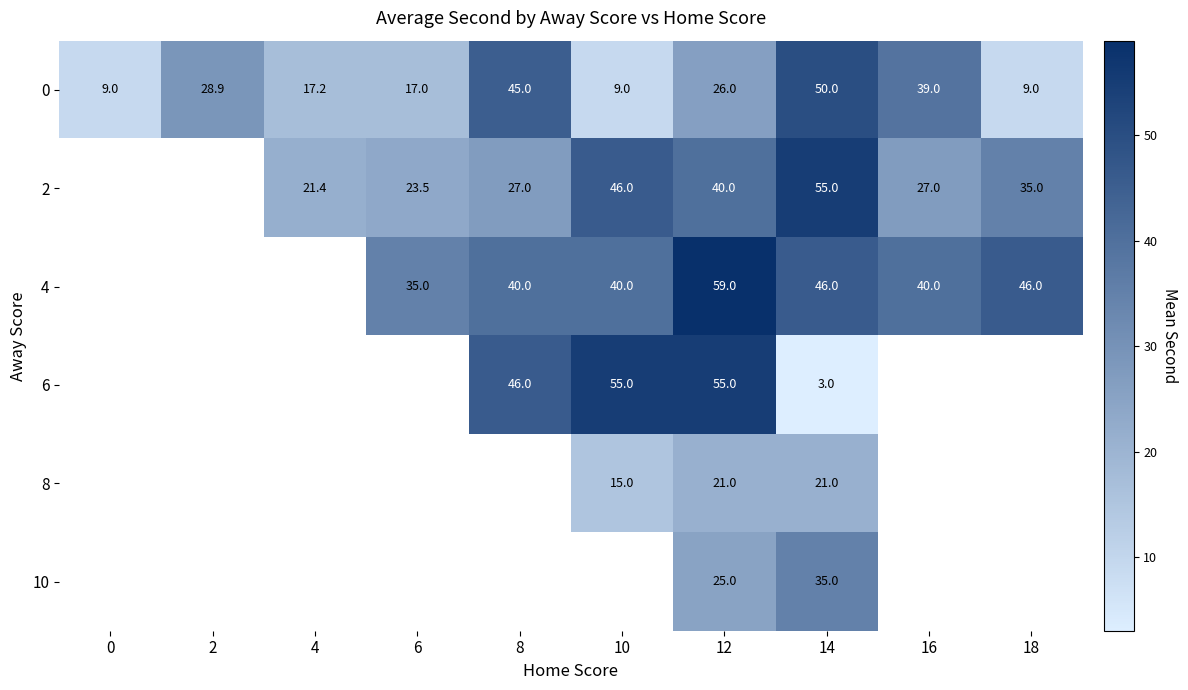

The 6 series shows 91.1 at 12. True or false?

False